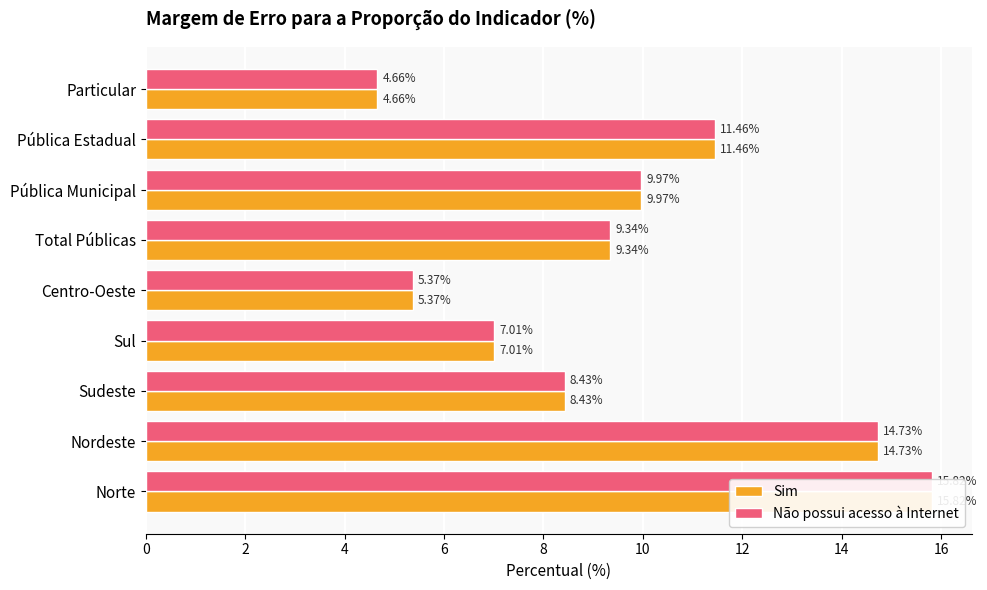

True or false: Não possui acesso à Internet has a value of 9.3 at Total Públicas.

True